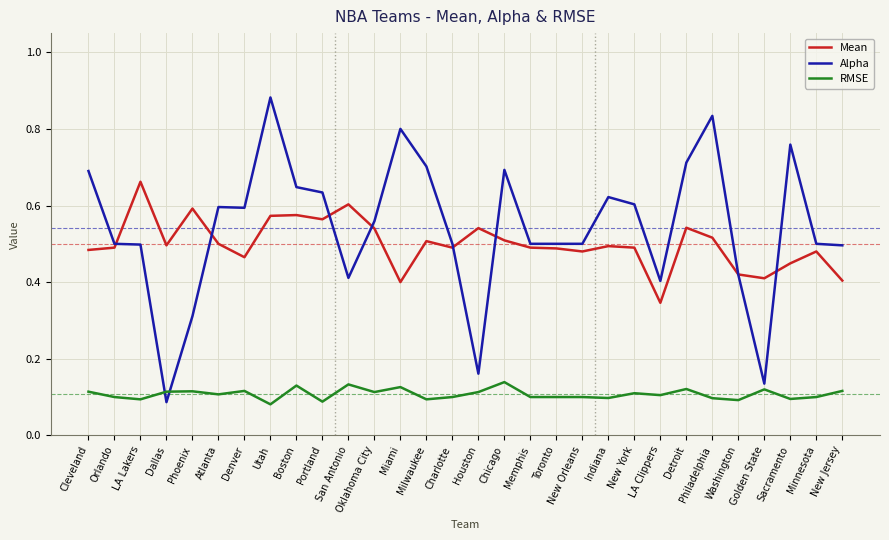

At which category is the sum across all series the highest?

Utah